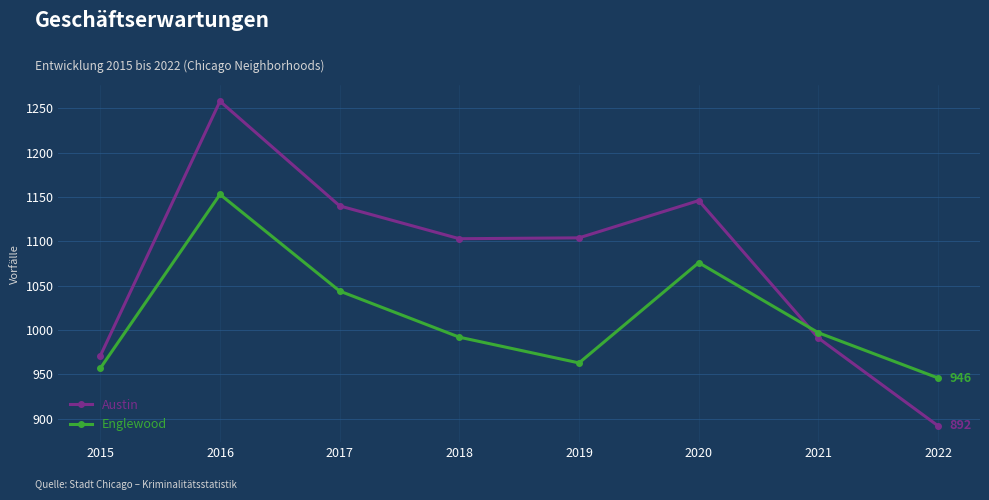

How many lines are shown in the chart?

2